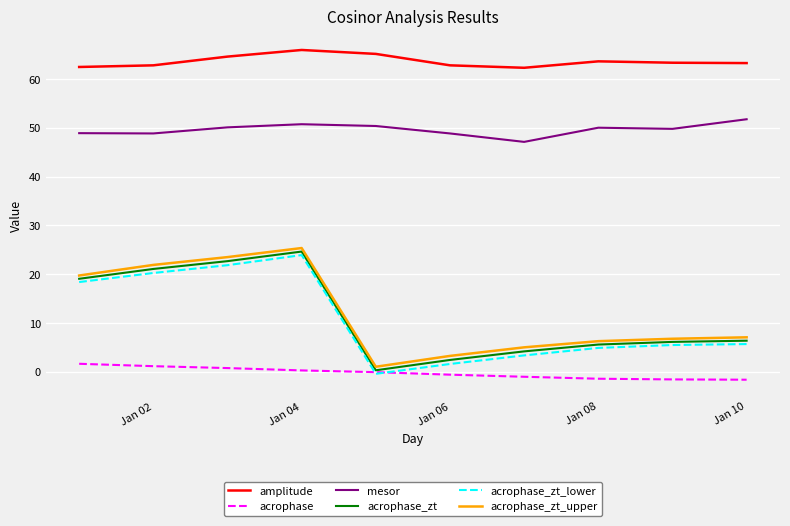

What is the average value of the acrophase_zt_lower series?

10.5